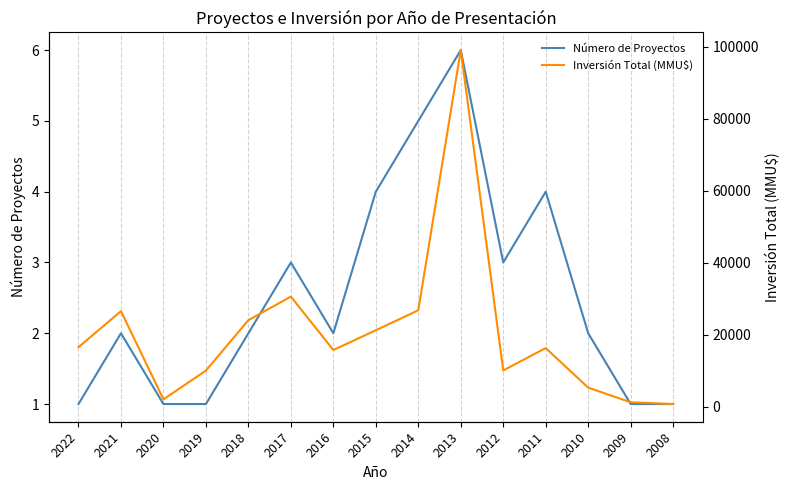

What is the sum of all Inversión Total (MMU$) values?

305645